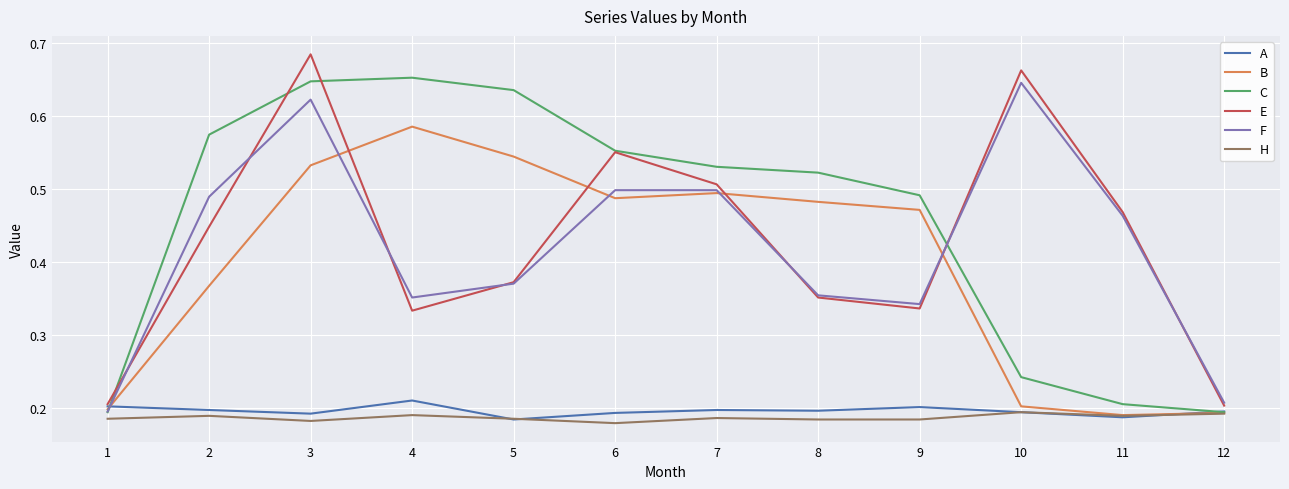

What is the total value across all series at 3?

2.9